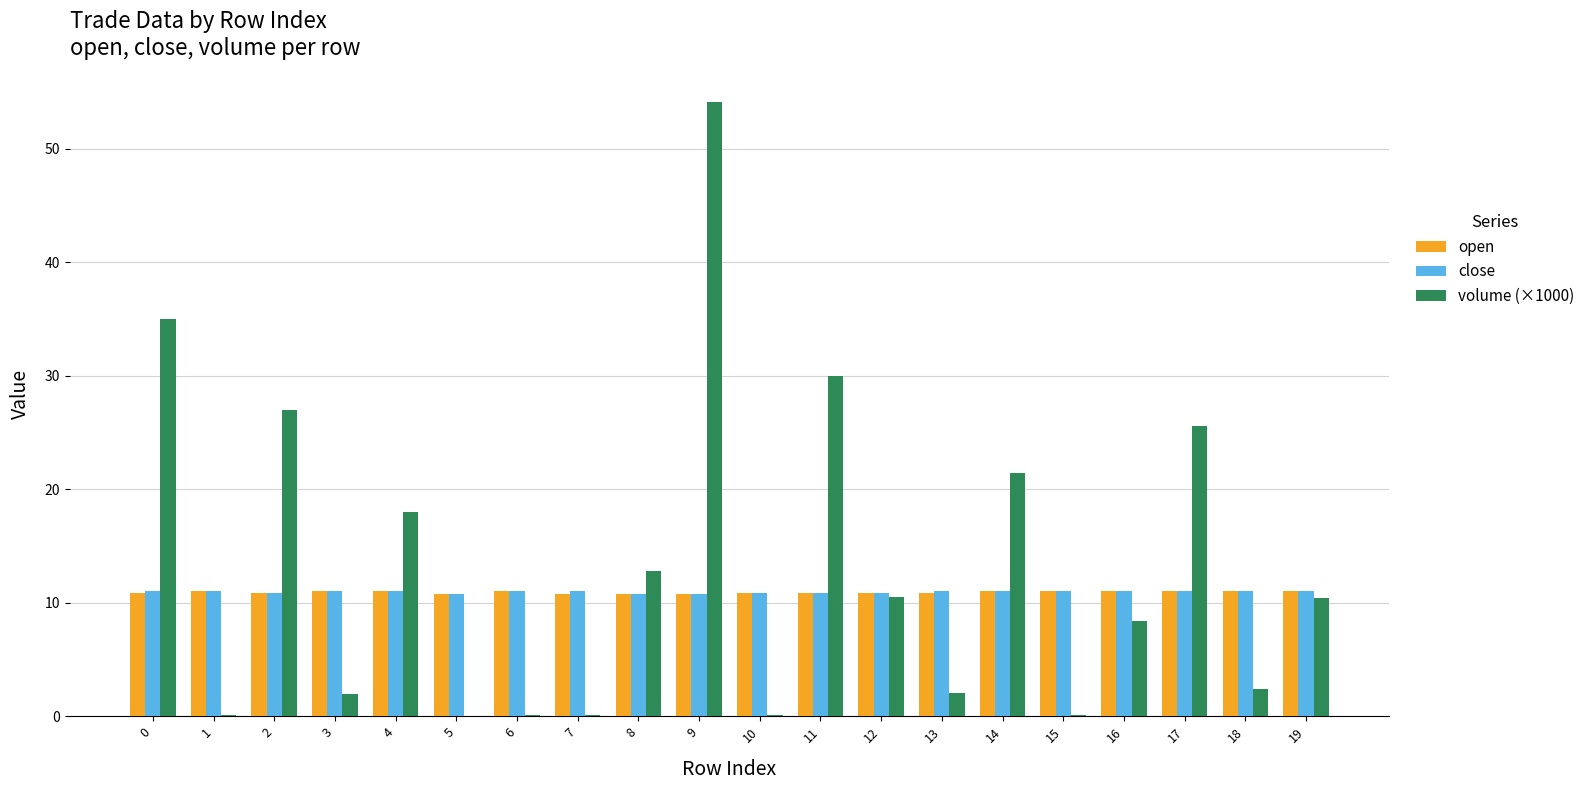

True or false: open has a value of 10.9 at 11.

True